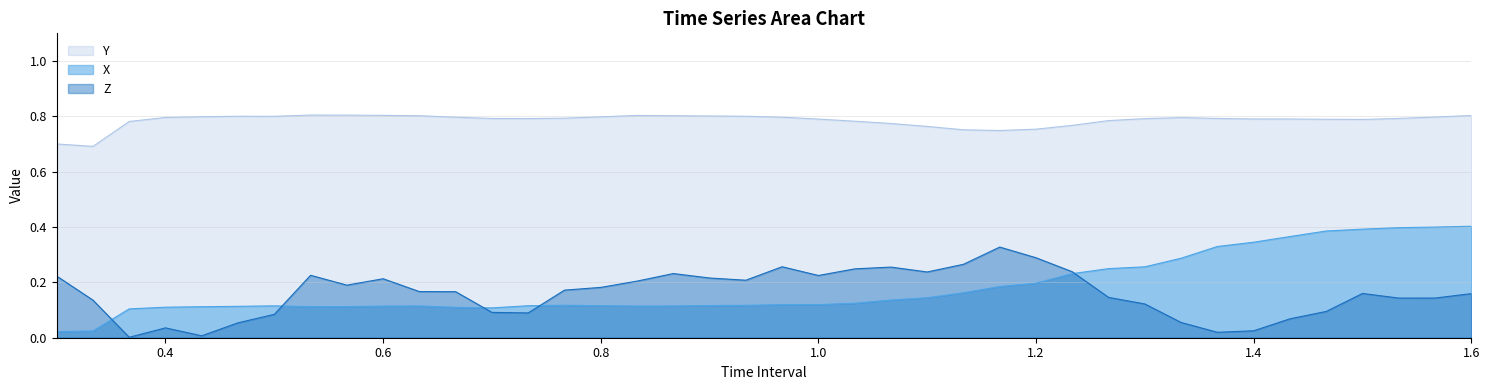

List the series in order of their peak value, lowest first.

Z, X, Y